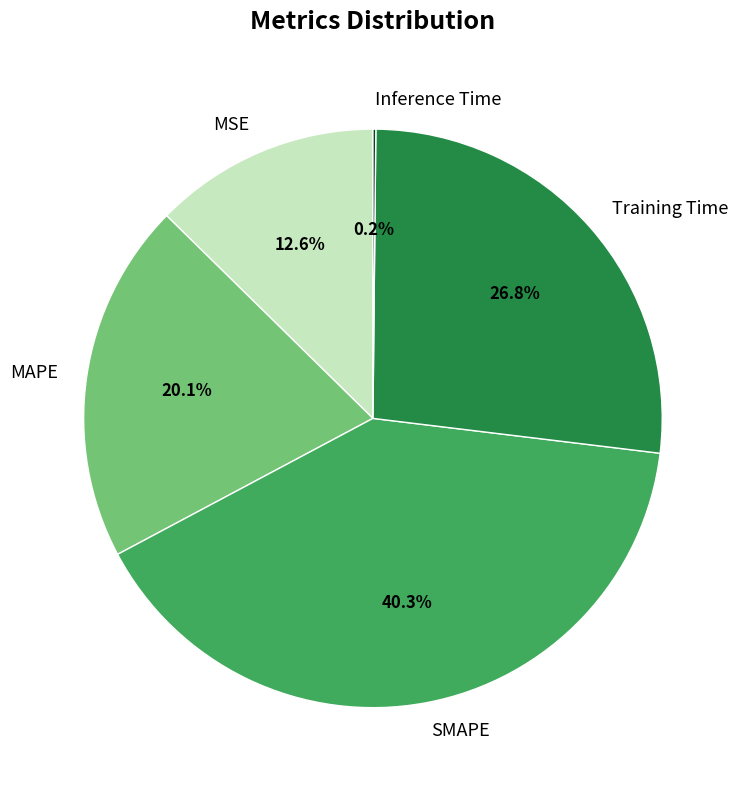

Is there a majority slice in this chart?

No